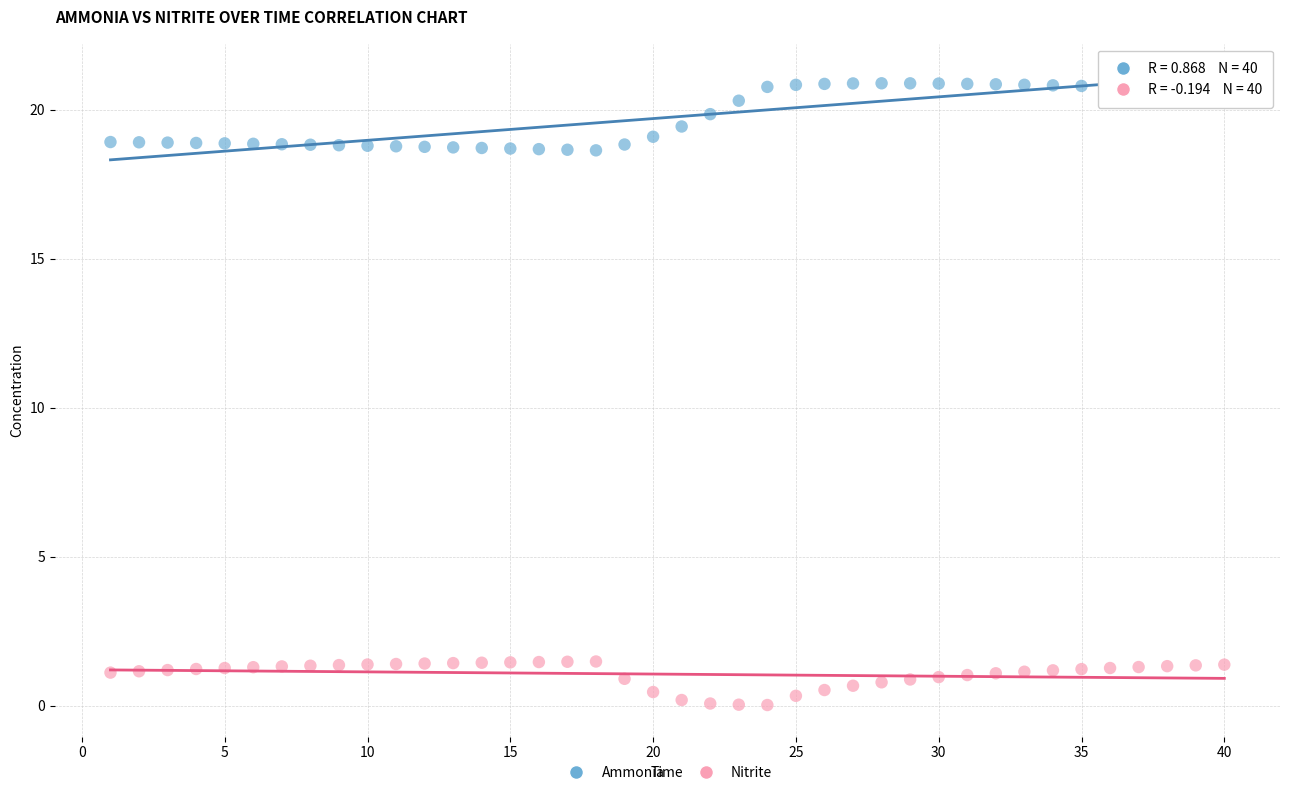

Across all data points, what is the range of Y values (max minus min)?

20.9